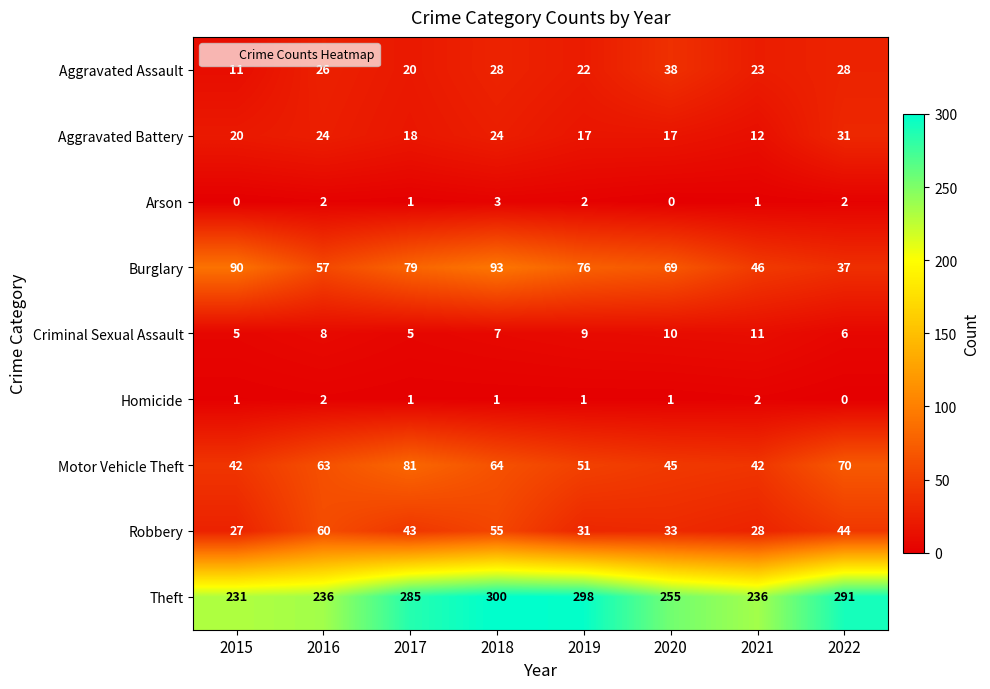

Which series has the largest range (max minus min)?

Theft